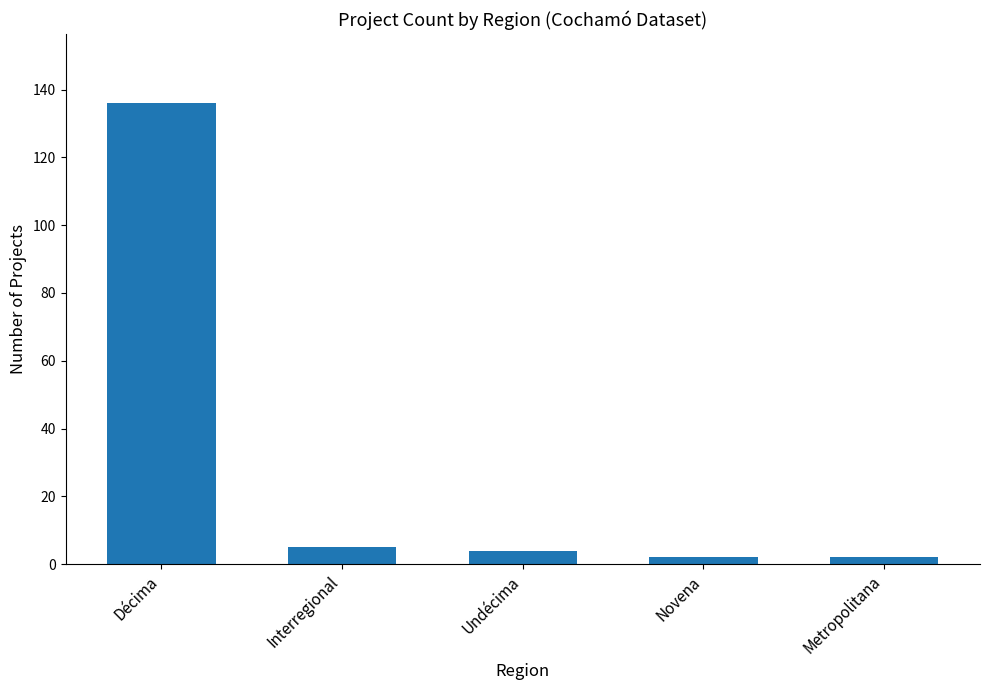

How many bars are there in total?

5